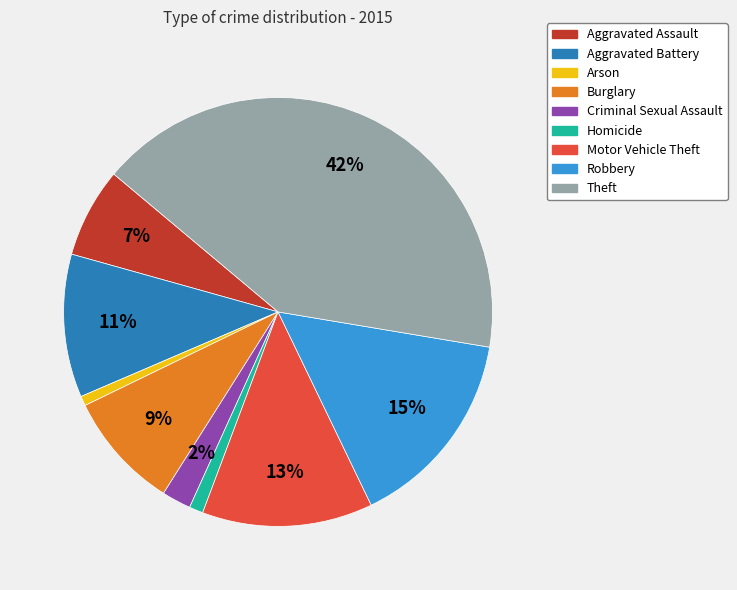

To the nearest percent, what is the combined percentage of Motor Vehicle Theft and Burglary?

22%